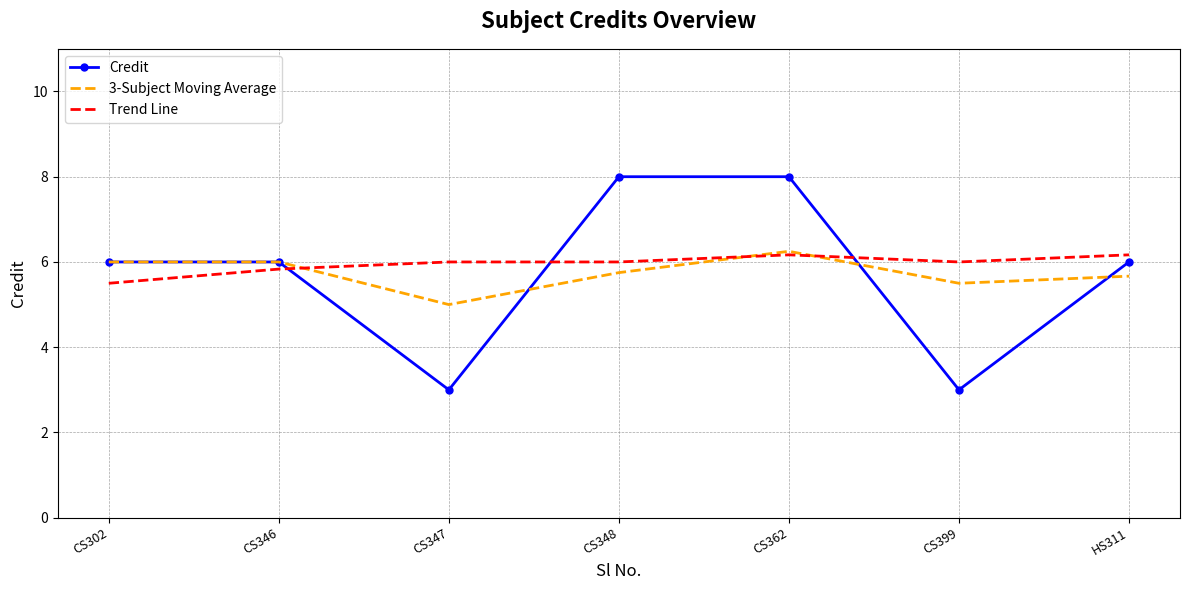

What position from the right is CS348?

4